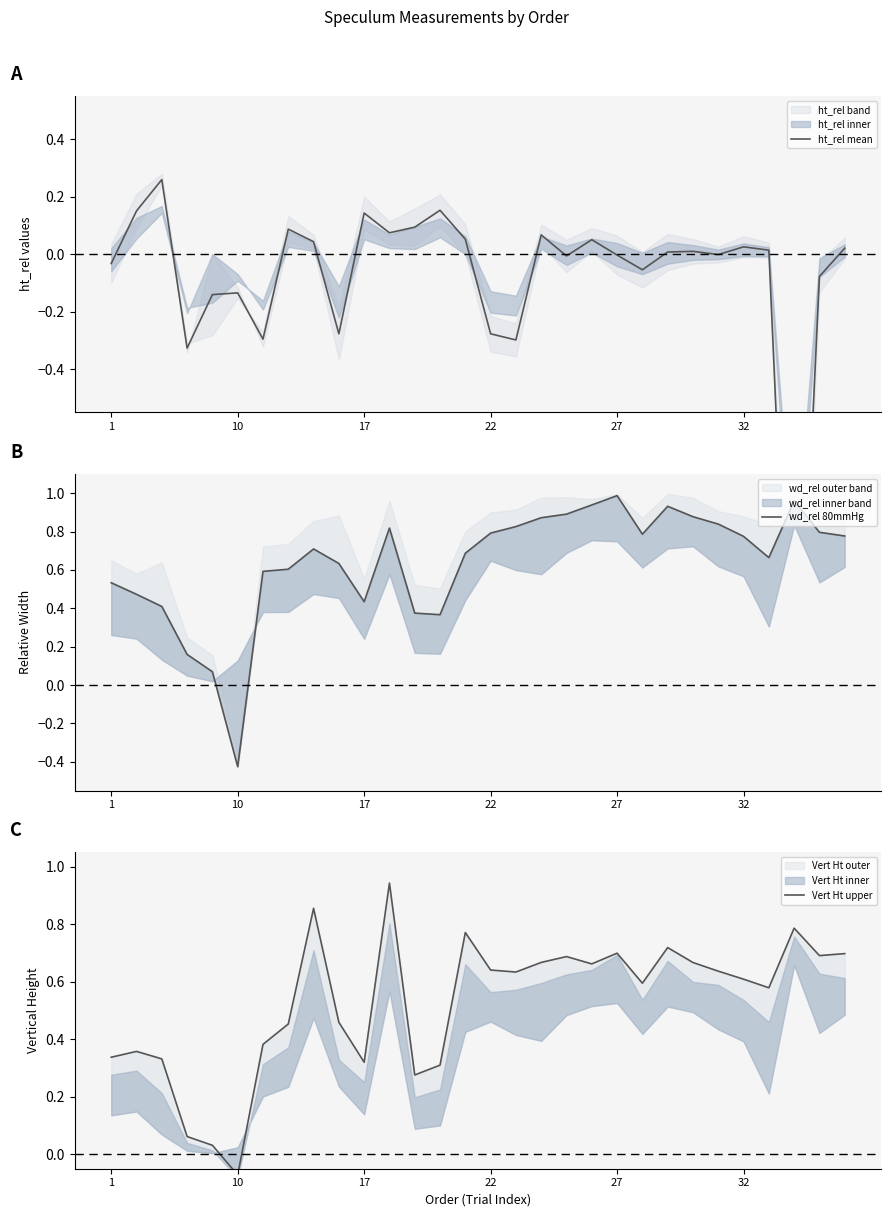

How many values in wd_rel 80mmHg are below zero?

1